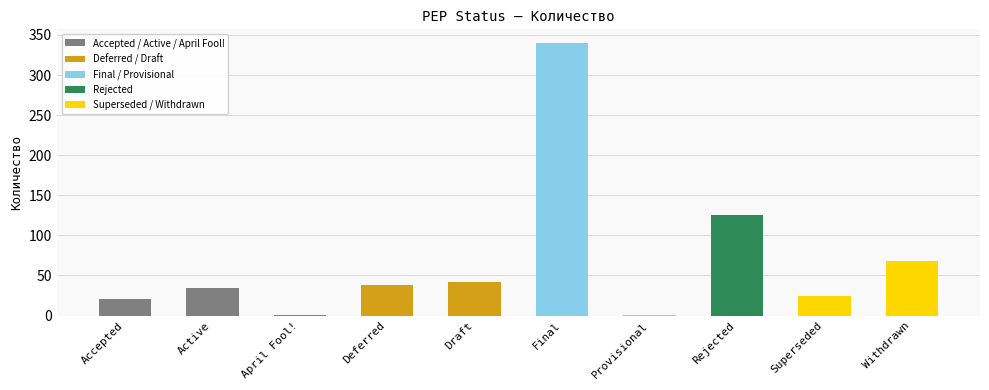

How many series are shown in this chart?

1